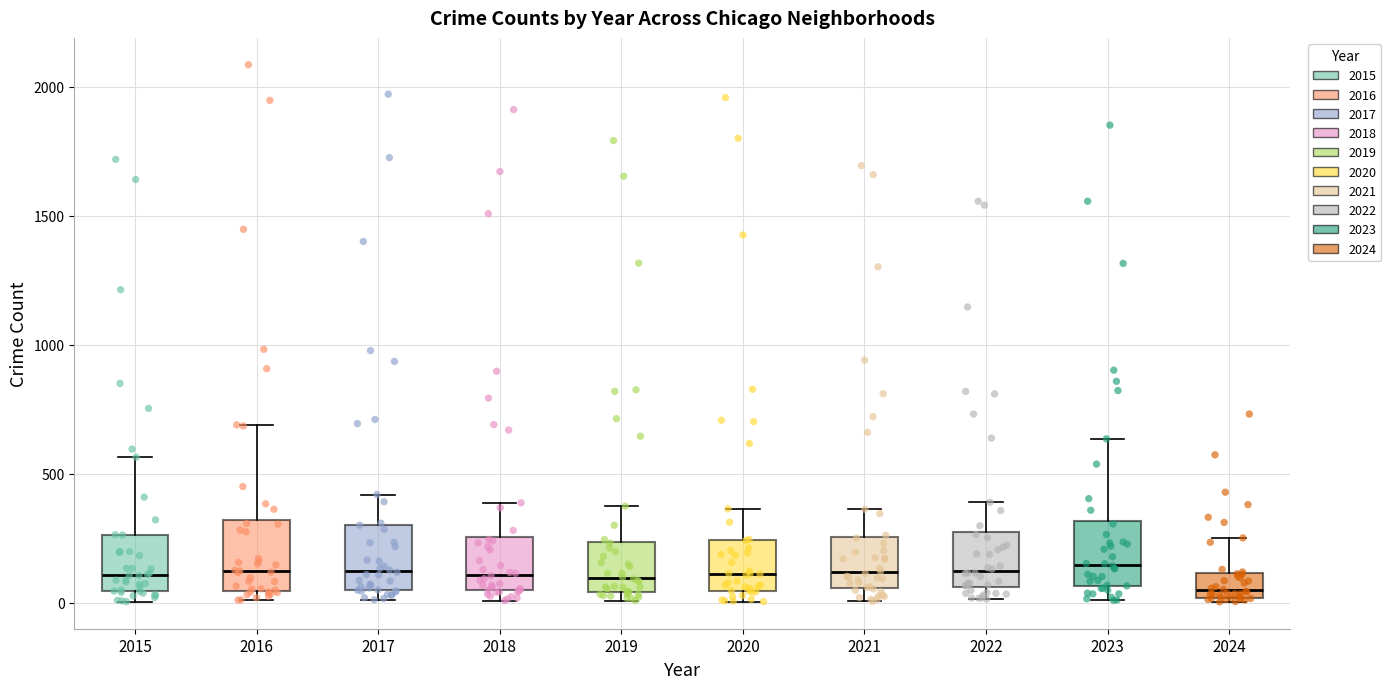

Reading left to right, read every box against the y-axis: the position of its median line, the range the box covers, and the ends of its whiskers. The values are not printed on the chart, so give them approximately, as read against the axis.

2015: median 100, box 50 to 250, whiskers 0 to 550
2016: median 150, box 50 to 300, whiskers 0 to 700
2017: median 100, box 50 to 300, whiskers 0 to 400
2018: median 100, box 50 to 250, whiskers 0 to 400
2019: median 100, box 50 to 250, whiskers 0 to 400
2020: median 100, box 50 to 250, whiskers 0 to 350
2021: median 100, box 50 to 250, whiskers 0 to 350
2022: median 100, box 50 to 250, whiskers 0 to 400
2023: median 150, box 50 to 300, whiskers 0 to 650
2024: median 50, box 0 to 100, whiskers 0 (just below the box's lower edge) to 250